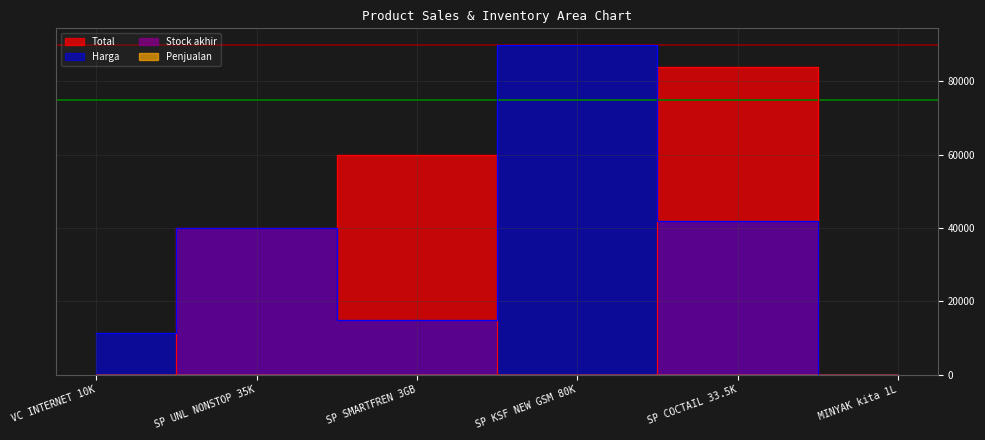

Which series has the largest total across all categories?

Harga